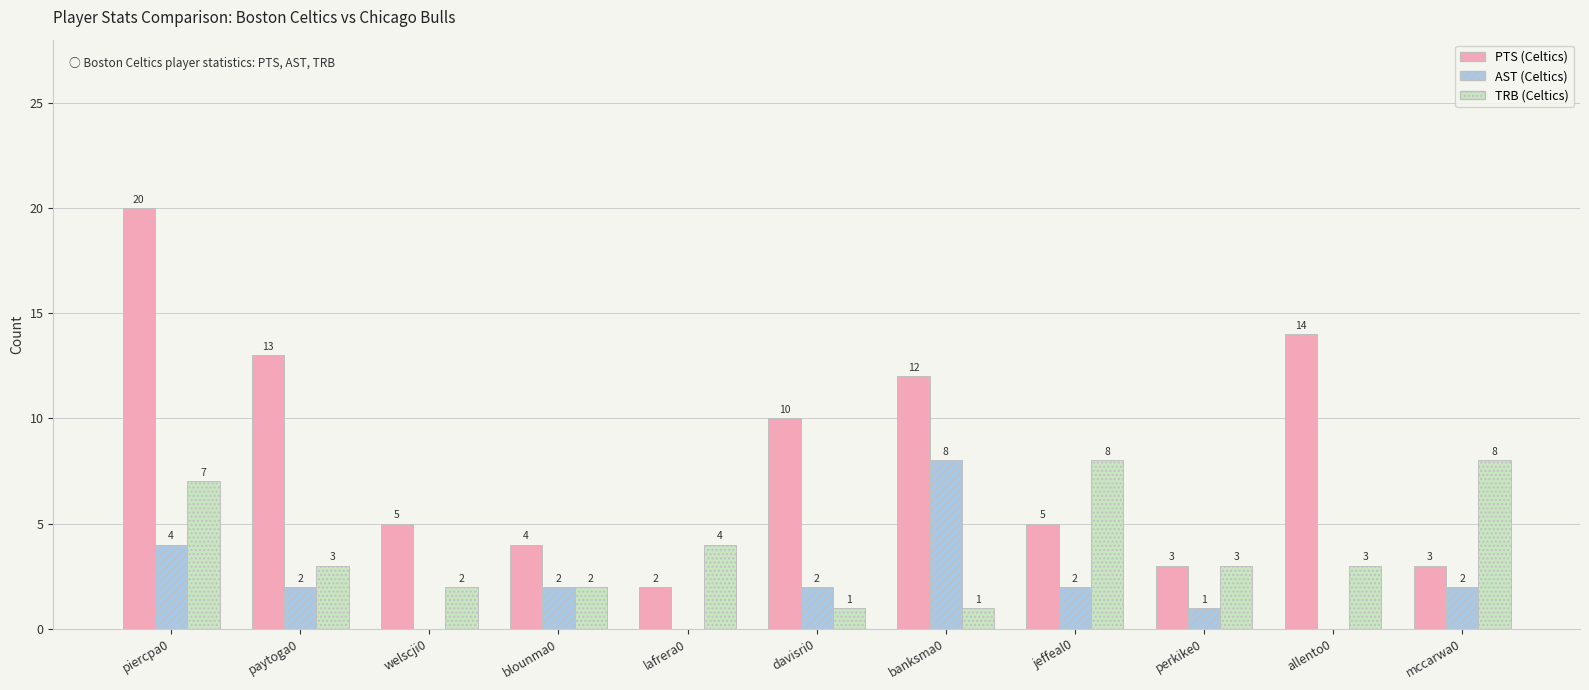

True or false: PTS (Celtics) has a value of 8 at banksma0.

False